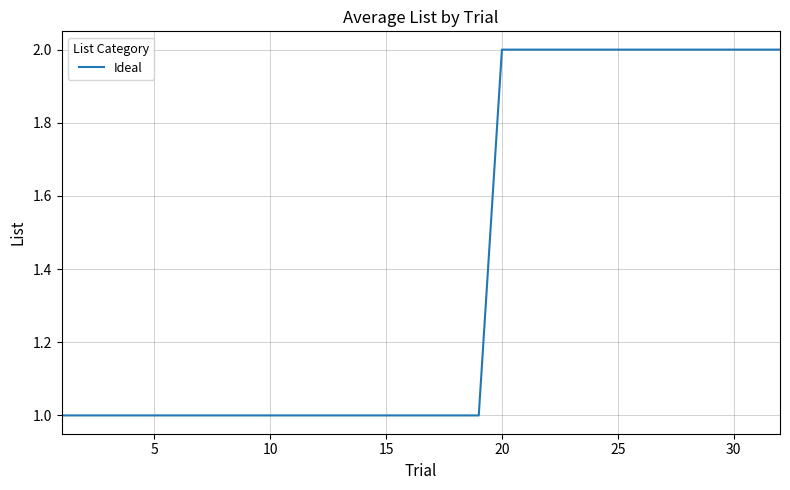

Is it true that the value at 15 is 1?

True